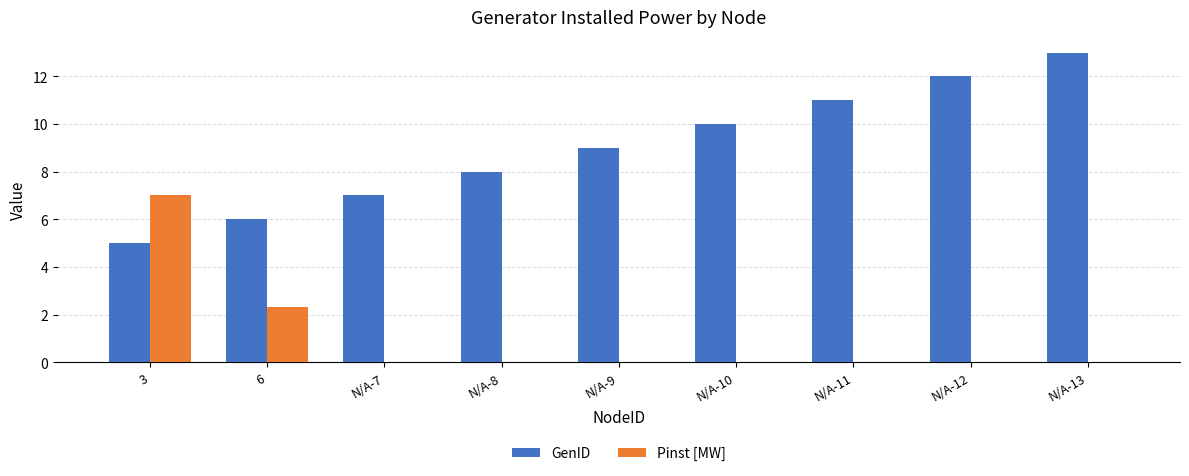

What is the sum of all GenID values?

81.0